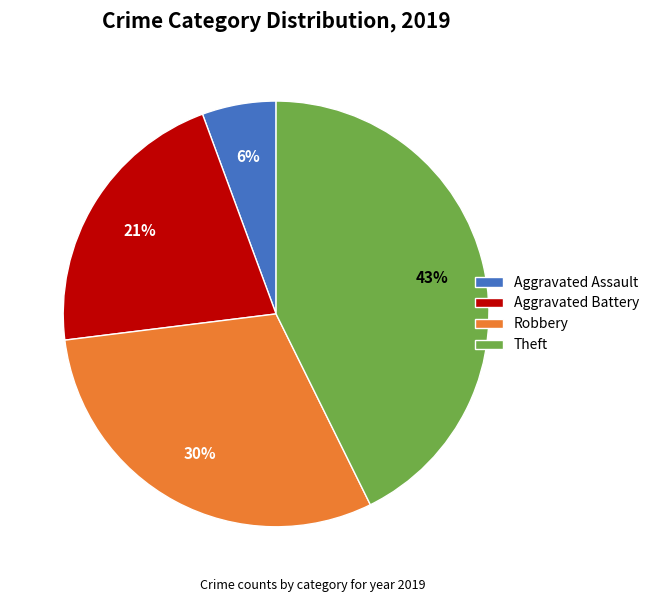

Count the number of slices in the pie.

4